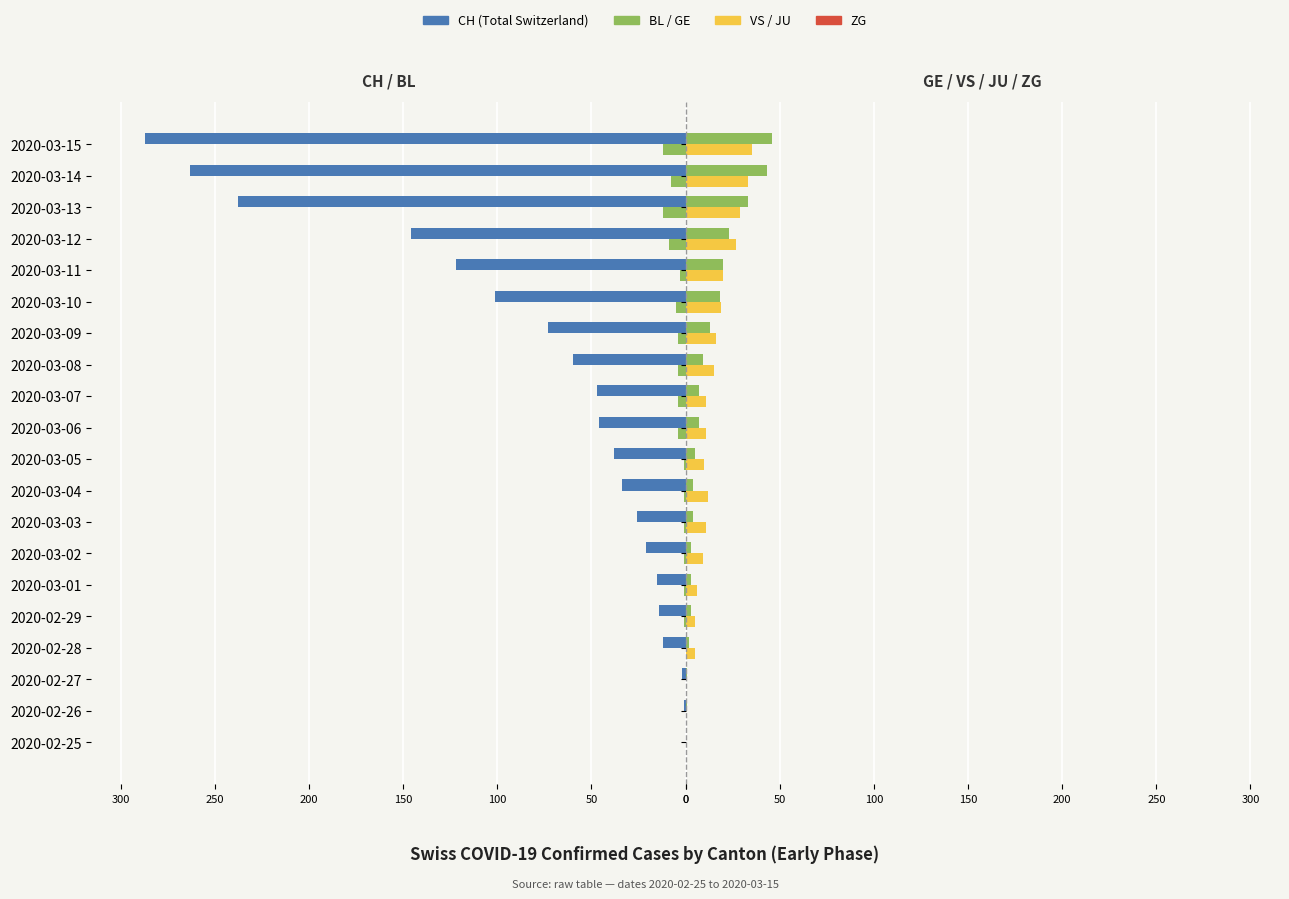

How many values in the BL series are below -1?

10